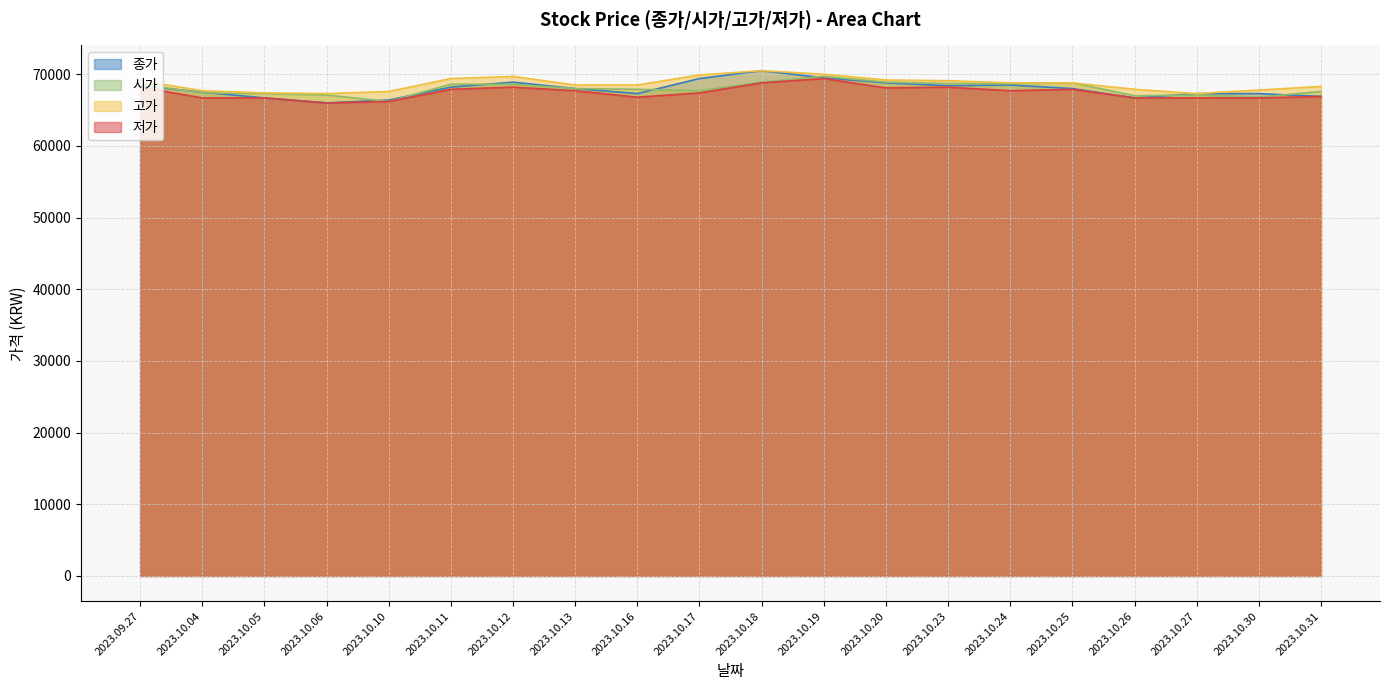

Rank the series by their maximum value, from highest to lowest.

종가, 고가, 시가, 저가